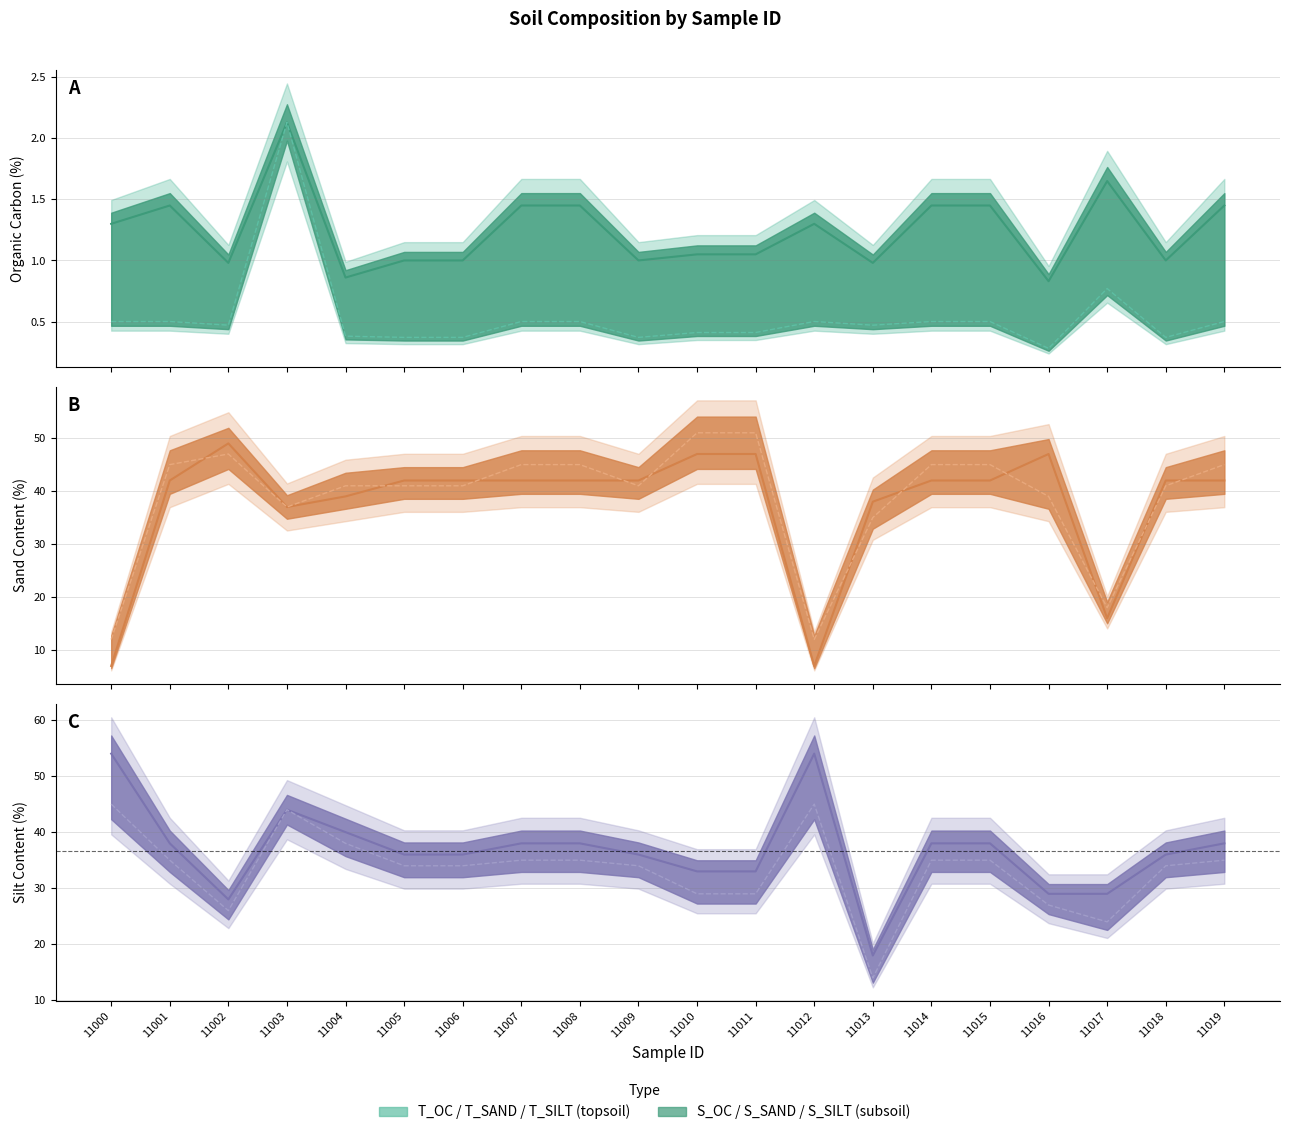

Reading left to right, list all the values displayed in this chart.

T_OC: 11000=1.3	11001=1.4	11002=1.0	11003=2.1	11004=0.9	11005=1.0	11006=1.0	11007=1.4	11008=1.4	11009=1.0	11010=1.1	11011=1.1	11012=1.3	11013=1.0	11014=1.4	11015=1.4	11016=0.8	11017=1.6	11018=1.0	11019=1.4
S_OC: 11000=0.5	11001=0.5	11002=0.5	11003=2.1	11004=0.4	11005=0.4	11006=0.4	11007=0.5	11008=0.5	11009=0.4	11010=0.4	11011=0.4	11012=0.5	11013=0.5	11014=0.5	11015=0.5	11016=0.3	11017=0.8	11018=0.4	11019=0.5
T_SAND: 11000=7.0	11001=42.0	11002=49.0	11003=37.0	11004=39.0	11005=42.0	11006=42.0	11007=42.0	11008=42.0	11009=42.0	11010=47.0	11011=47.0	11012=7.0	11013=38.0	11014=42.0	11015=42.0	11016=47.0	11017=16.0	11018=42.0	11019=42.0
S_SAND: 11000=12.0	11001=45.0	11002=47.0	11003=37.0	11004=41.0	11005=41.0	11006=41.0	11007=45.0	11008=45.0	11009=41.0	11010=51.0	11011=51.0	11012=12.0	11013=35.0	11014=45.0	11015=45.0	11016=39.0	11017=18.0	11018=41.0	11019=45.0
T_SILT: 11000=54.0	11001=38.0	11002=28.0	11003=44.0	11004=40.0	11005=36.0	11006=36.0	11007=38.0	11008=38.0	11009=36.0	11010=33.0	11011=33.0	11012=54.0	11013=18.0	11014=38.0	11015=38.0	11016=29.0	11017=29.0	11018=36.0	11019=38.0
S_SILT: 11000=45.0	11001=35.0	11002=26.0	11003=44.0	11004=38.0	11005=34.0	11006=34.0	11007=35.0	11008=35.0	11009=34.0	11010=29.0	11011=29.0	11012=45.0	11013=14.0	11014=35.0	11015=35.0	11016=27.0	11017=24.0	11018=34.0	11019=35.0